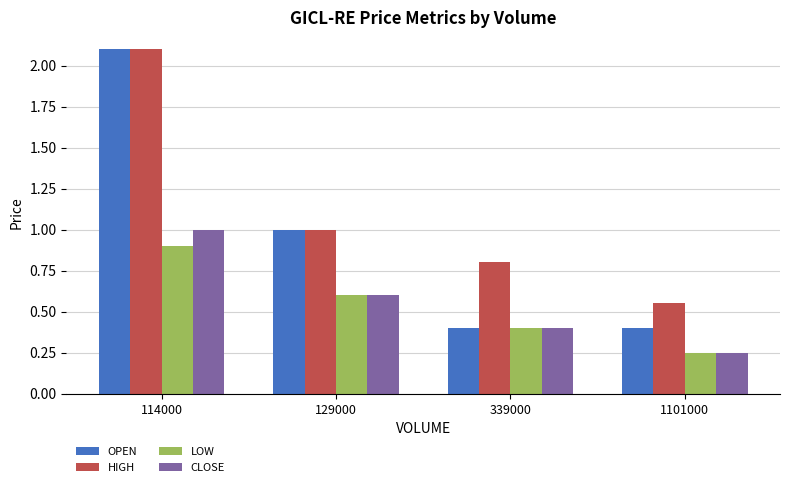

Which category has the lowest value in the CLOSE series?

1101000